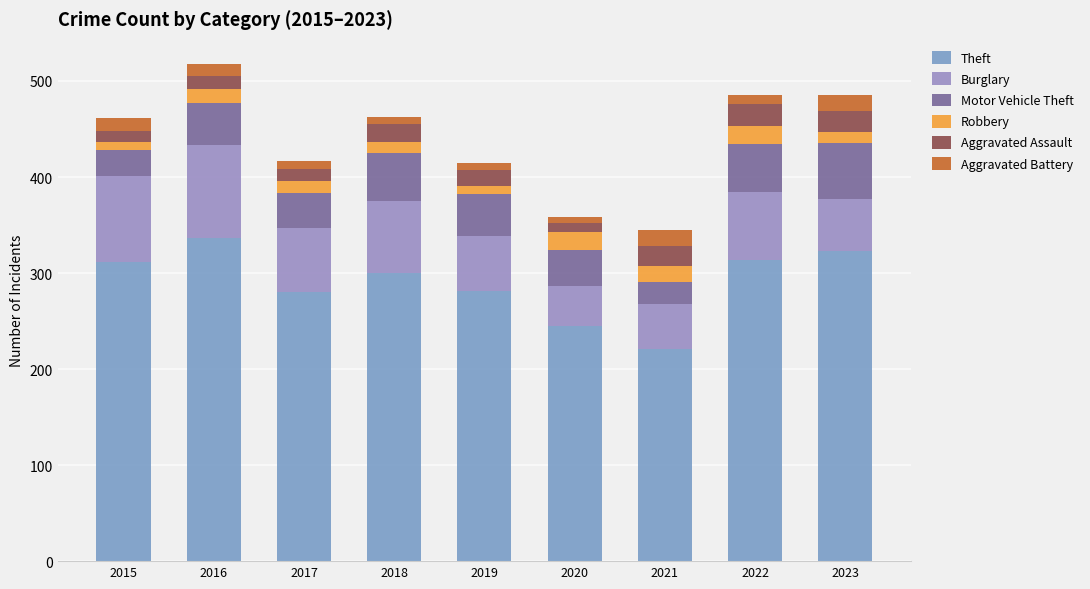

Are the bars horizontal?

No